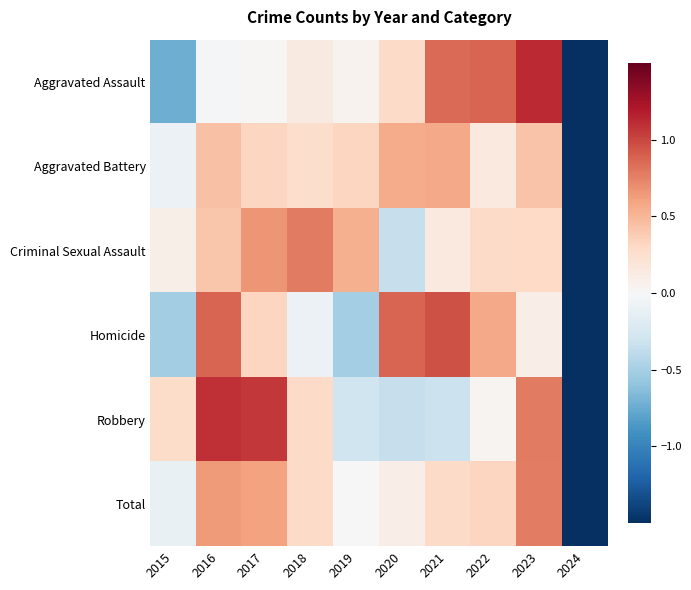

Rank the series at 2017 from highest to lowest value.

Robbery, Criminal Sexual Assault, Total, Homicide, Aggravated Battery, Aggravated Assault